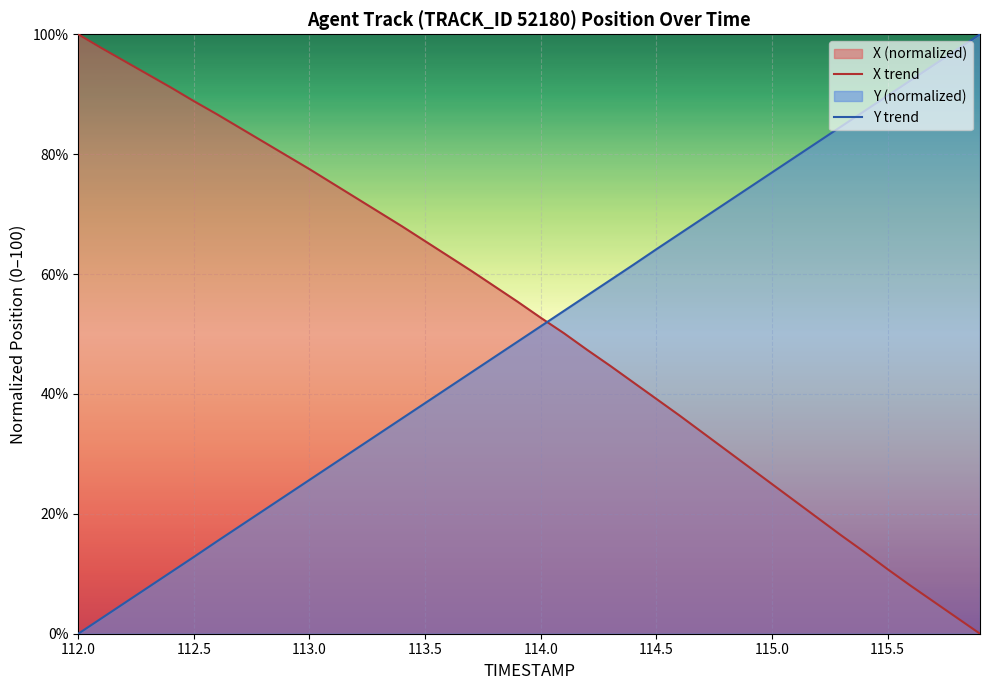

Which series ends up on top after the final intersection of X trend and Y trend?

Y trend